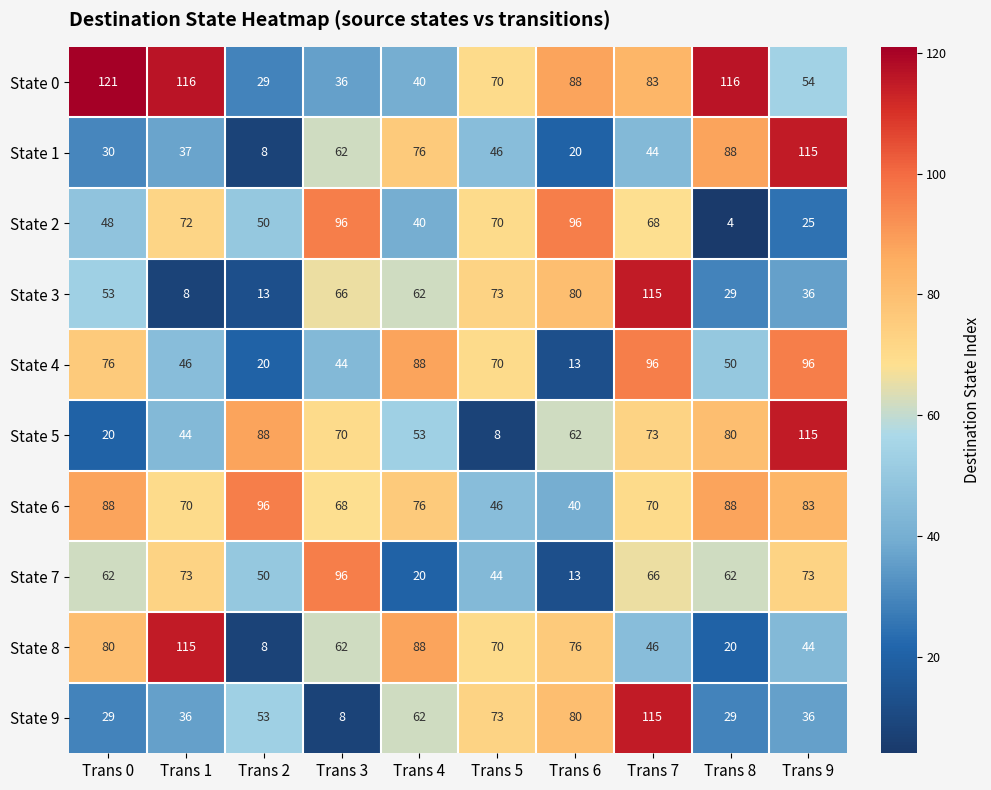

True or false: State 2 has a value of 96 at Trans 6.

True